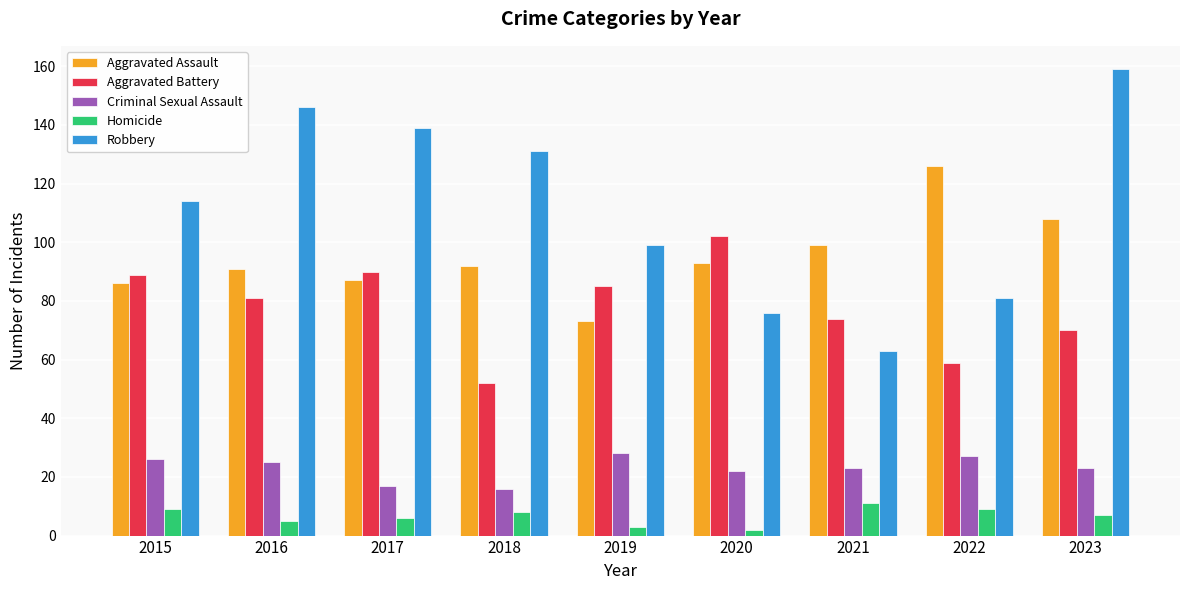

What is the sum of the Robbery values at 2019 and 2023?

258